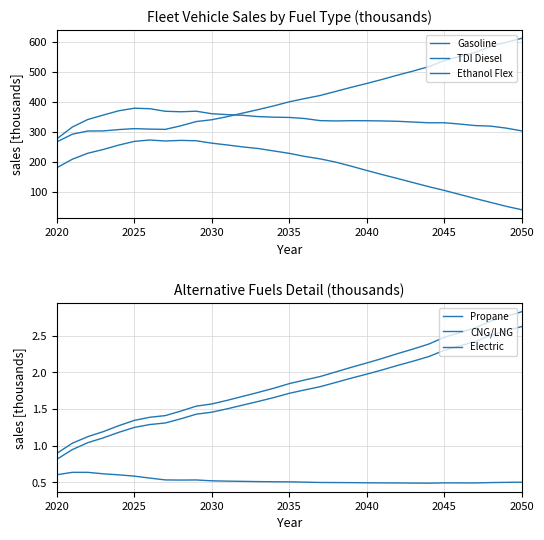

Reading left to right, what are all the values shown in this chart?

Gasoline: 180.7	209.3	229.1	241.7	256.3	268.6	273.2	270.0	271.9	270.7	262.7	256.6	250.3	244.8	236.8	228.8	218.6	210.3	199.5	186.0	171.8	158.0	144.8	131.3	117.9	105.5	91.9	78.4	65.5	52.5	41.2
TDI Diesel: 276.8	316.2	341.4	356.2	370.5	378.9	377.4	368.8	367.2	369.0	360.7	357.6	355.4	351.0	349.2	348.3	344.6	337.6	336.6	337.5	337.3	336.6	335.4	332.9	330.5	330.6	326.3	321.2	319.4	312.7	303.5
Ethanol Flex: 266.9	292.4	303.1	303.5	307.9	311.0	309.5	308.6	320.5	334.6	340.6	351.0	362.8	374.4	386.7	400.3	411.1	421.4	434.9	448.5	461.4	474.8	489.3	502.8	517.3	537.2	551.3	564.8	584.8	598.5	611.6
Propane: 0.8	0.9	1.0	1.1	1.2	1.2	1.3	1.3	1.4	1.4	1.5	1.5	1.6	1.6	1.7	1.7	1.8	1.8	1.9	1.9	2.0	2.0	2.1	2.2	2.2	2.3	2.4	2.4	2.5	2.6	2.6
CNG/LNG: 0.6	0.6	0.6	0.6	0.6	0.6	0.6	0.5	0.5	0.5	0.5	0.5	0.5	0.5	0.5	0.5	0.5	0.5	0.5	0.5	0.5	0.5	0.5	0.5	0.5	0.5	0.5	0.5	0.5	0.5	0.5
Electric: 0.9	1.0	1.1	1.2	1.3	1.3	1.4	1.4	1.5	1.5	1.6	1.6	1.7	1.7	1.8	1.8	1.9	1.9	2.0	2.1	2.1	2.2	2.3	2.3	2.4	2.5	2.5	2.6	2.7	2.8	2.8